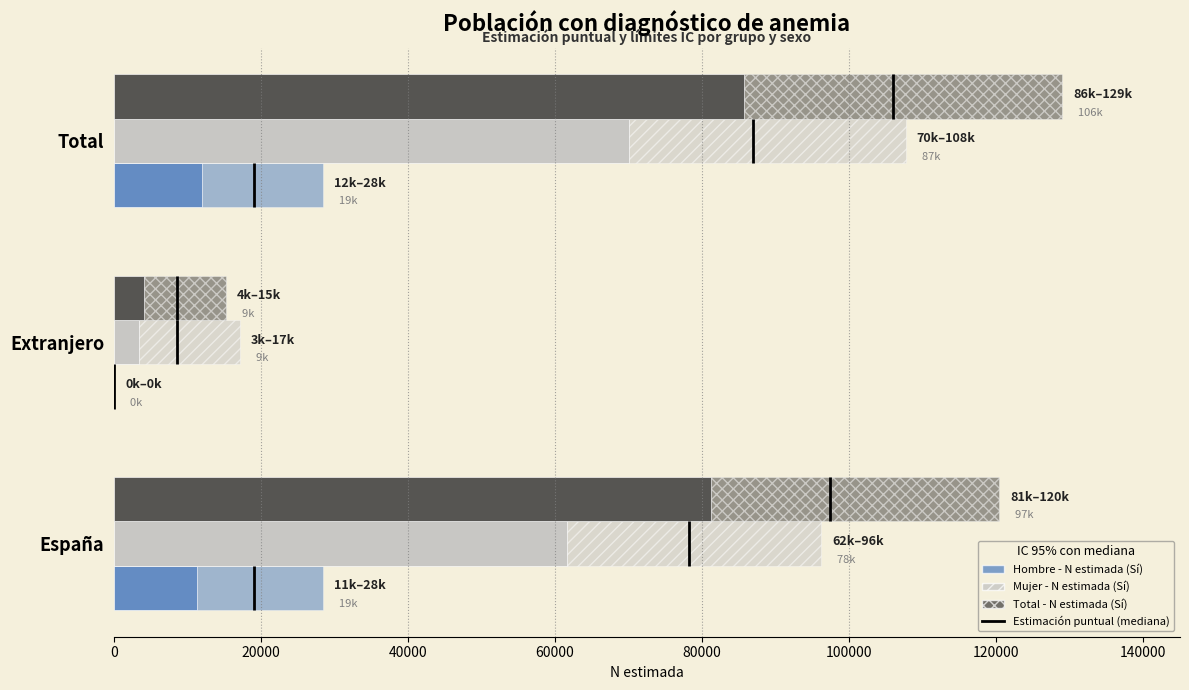

Is it true that Total - N estimada (Sí) equals 2326 at Extranjero?

False